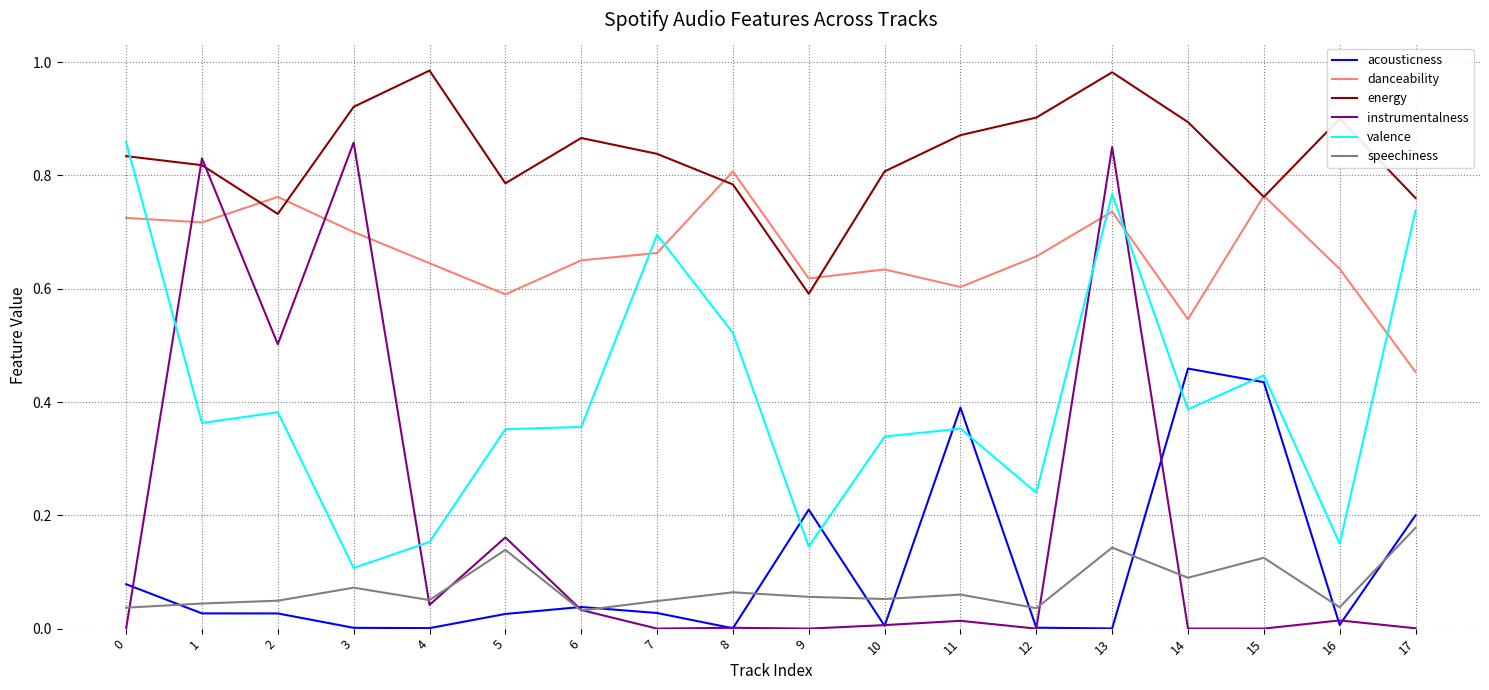

Which series has the largest range (max minus min)?

instrumentalness